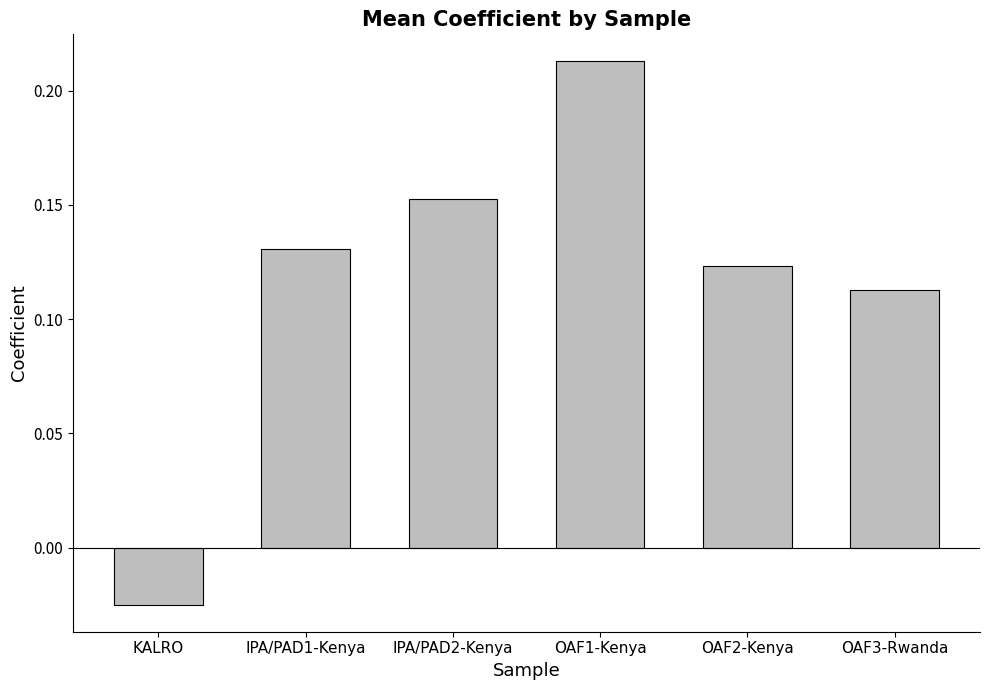

Is it true that the value at OAF1-Kenya is 0.0?

False